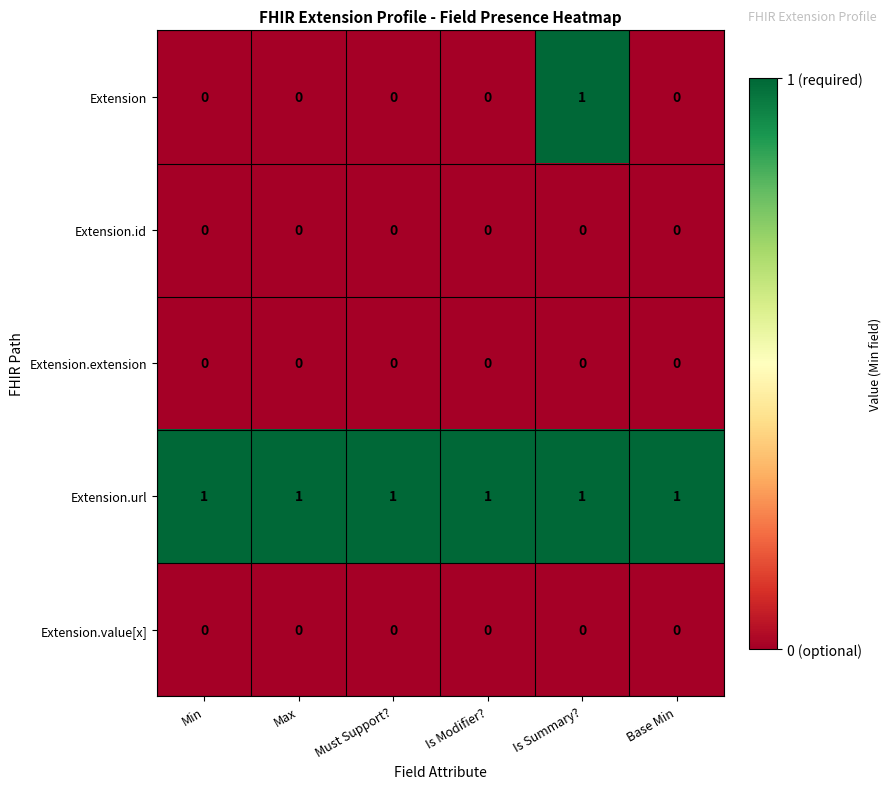

At which category is the sum across all series the highest?

Is Summary?